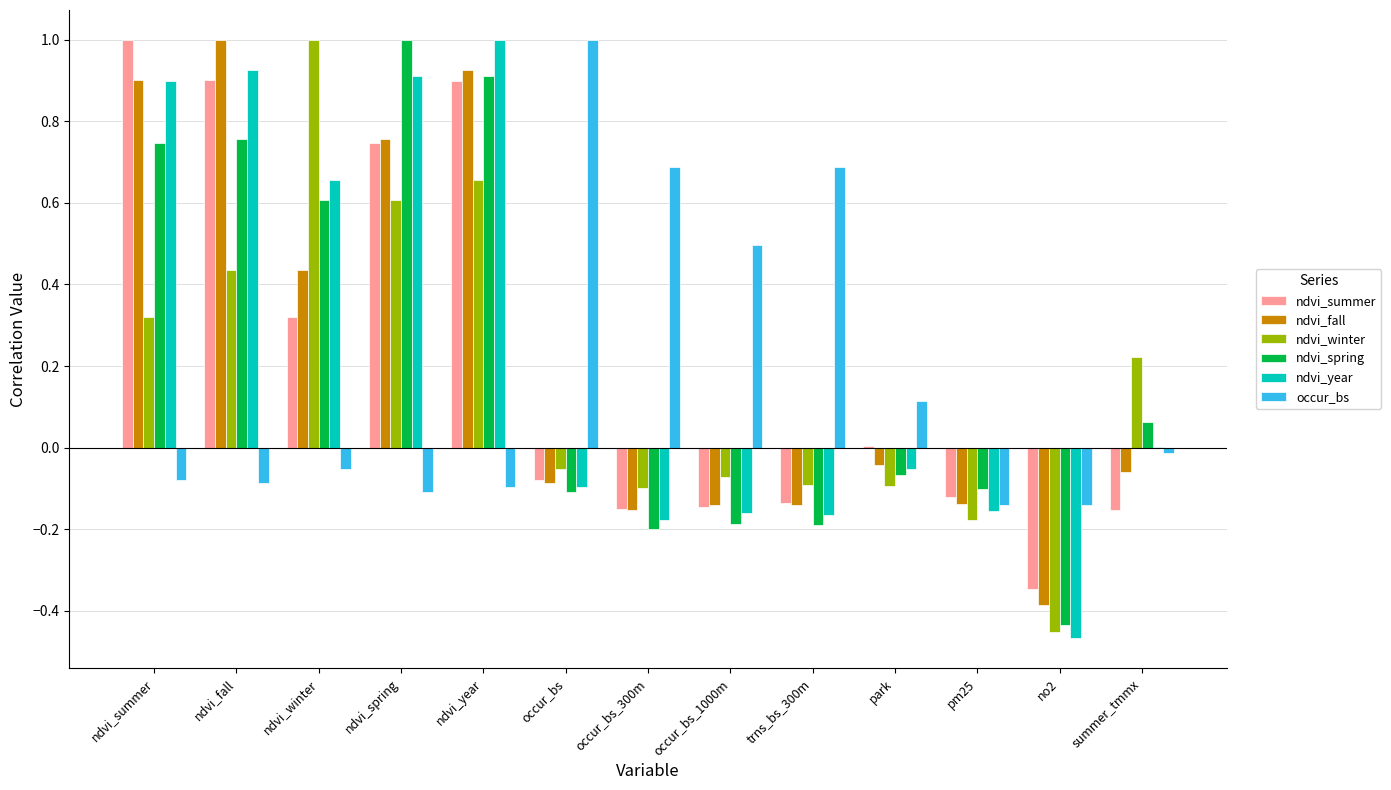

Where is ndvi_year nearest to the value 0?

occur_bs